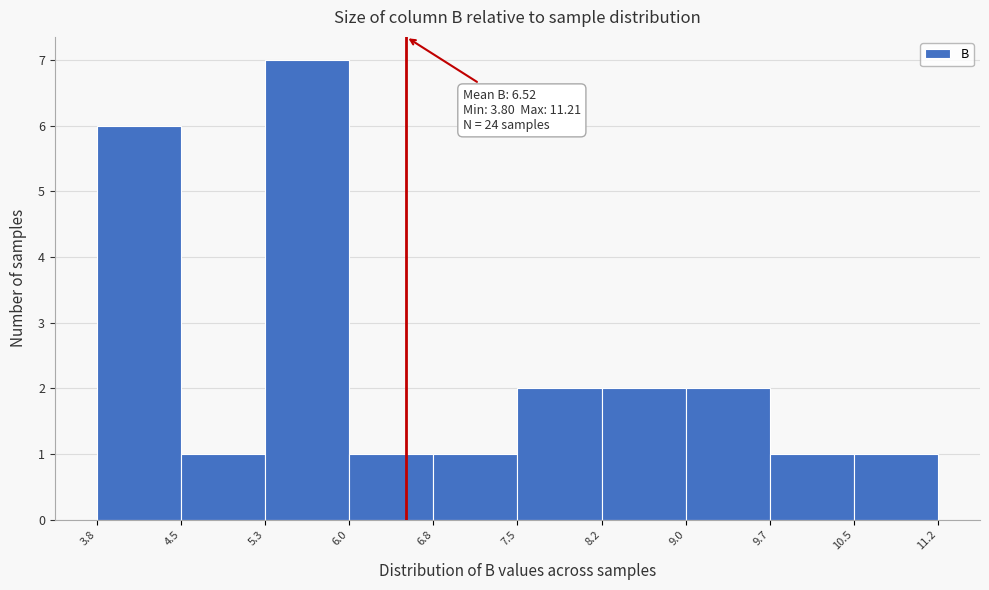

Which range on the x-axis has the tallest bar?

5.3 to 6.0